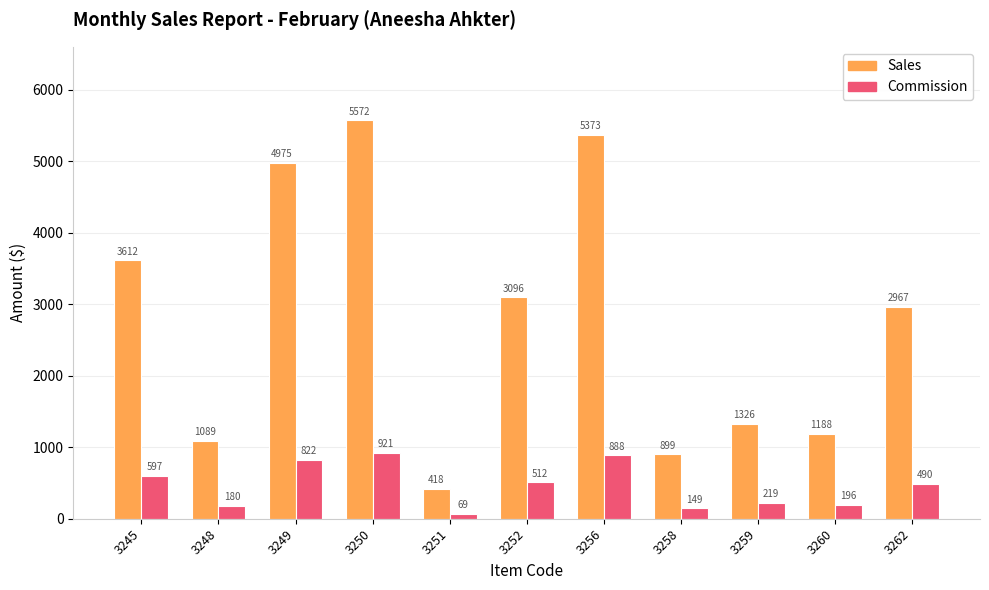

What is the value of the Commission bar at the 10th from the left?

196.4